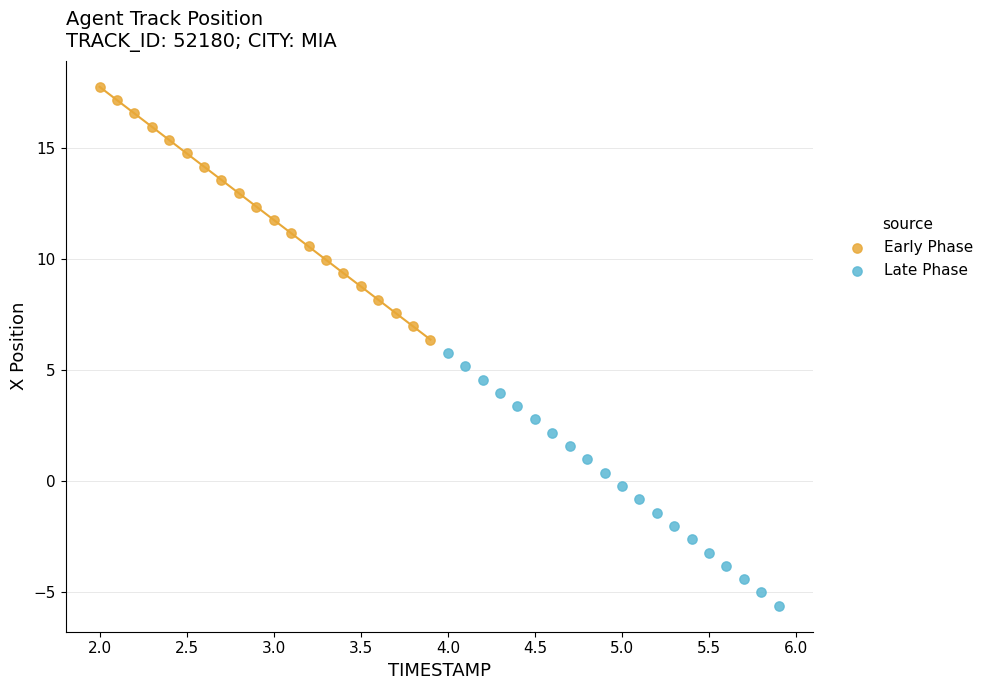

Which series contains the highest Y value?

Early Phase